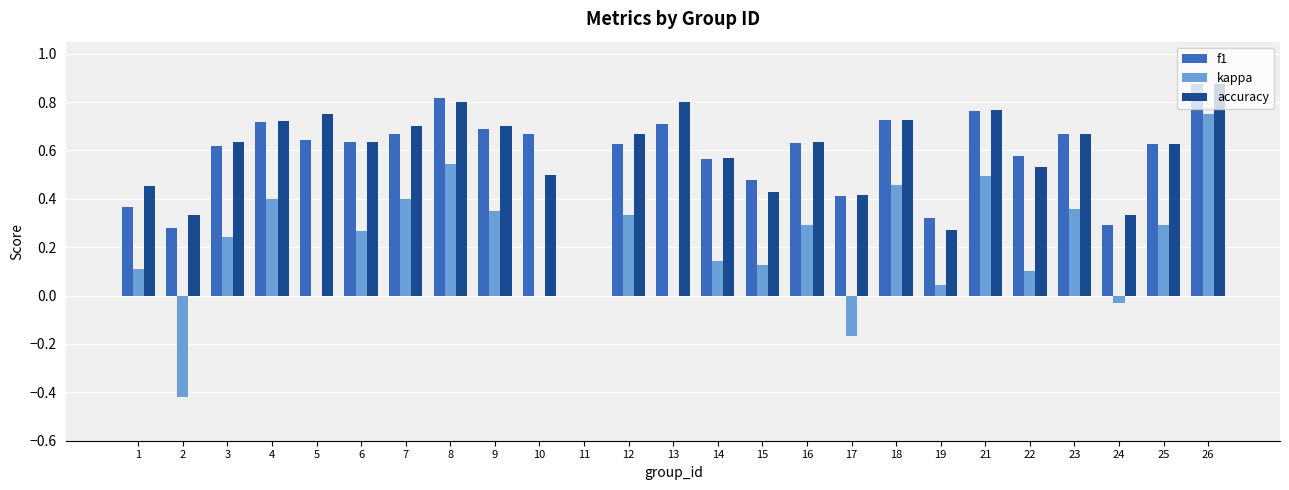

The kappa series shows 0.3 at 16. True or false?

True